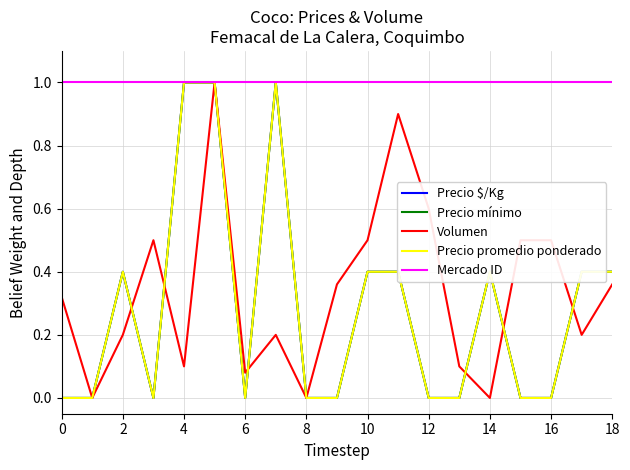

At how many categories does at least one series exceed 0?

19